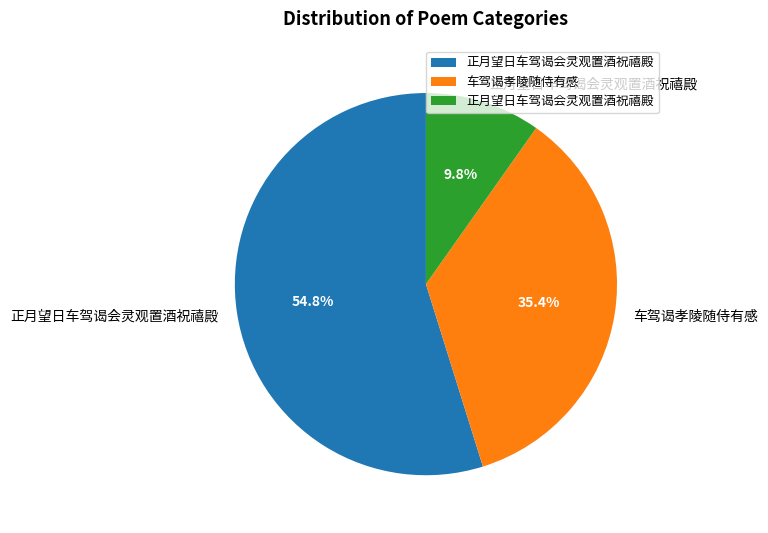

Is there any slice that represents more than half of the pie?

Yes